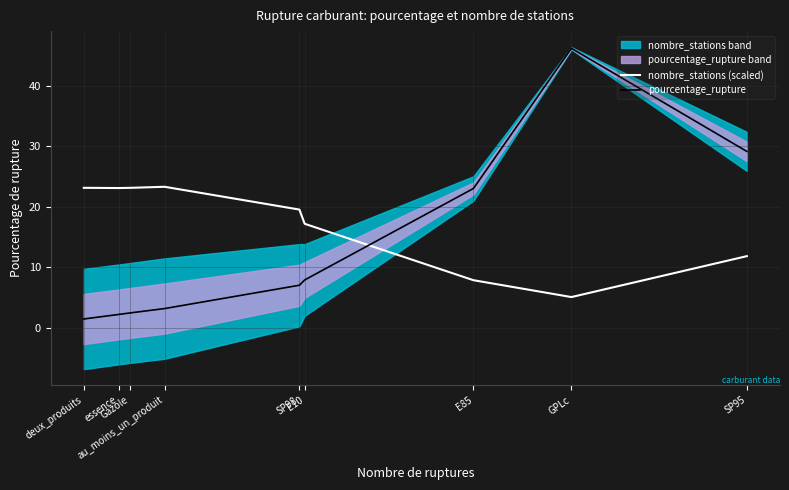

After their last crossing, which series has the higher values: pourcentage_rupture or nombre_stations (scaled)?

pourcentage_rupture